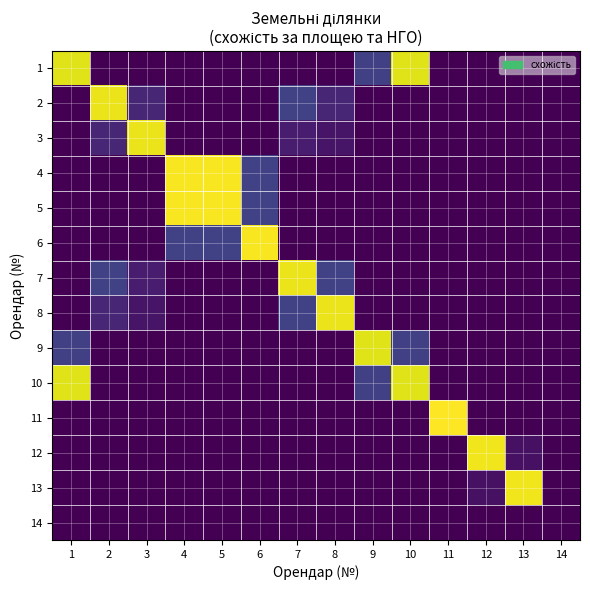

Which category has the highest value across all series?

11